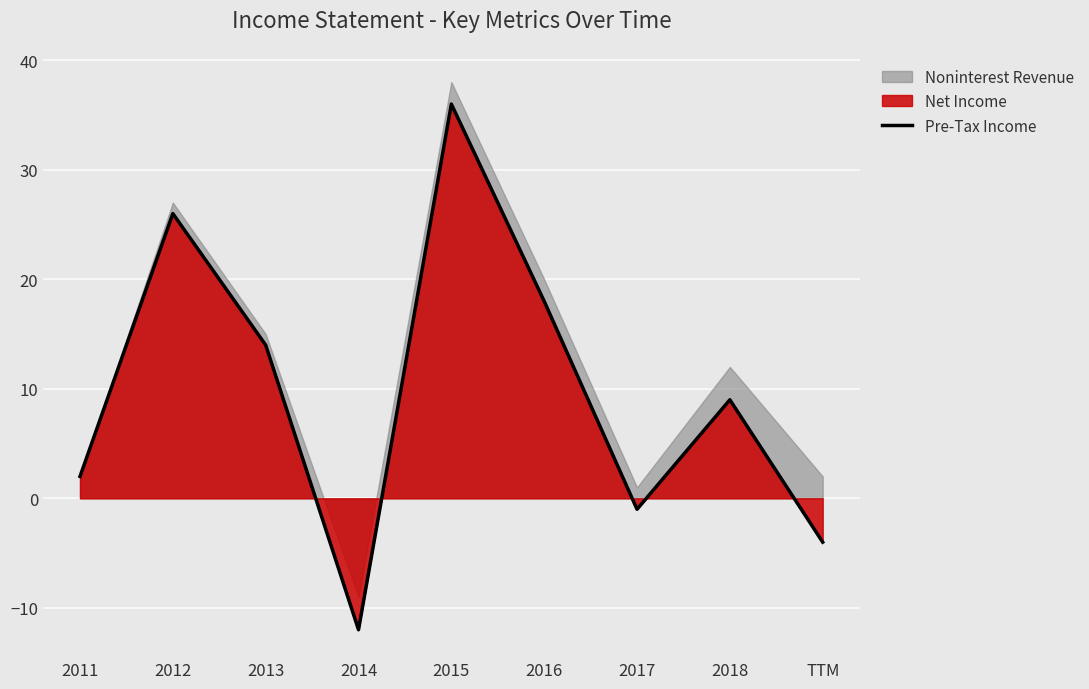

Count the number of values greater than 9.

4